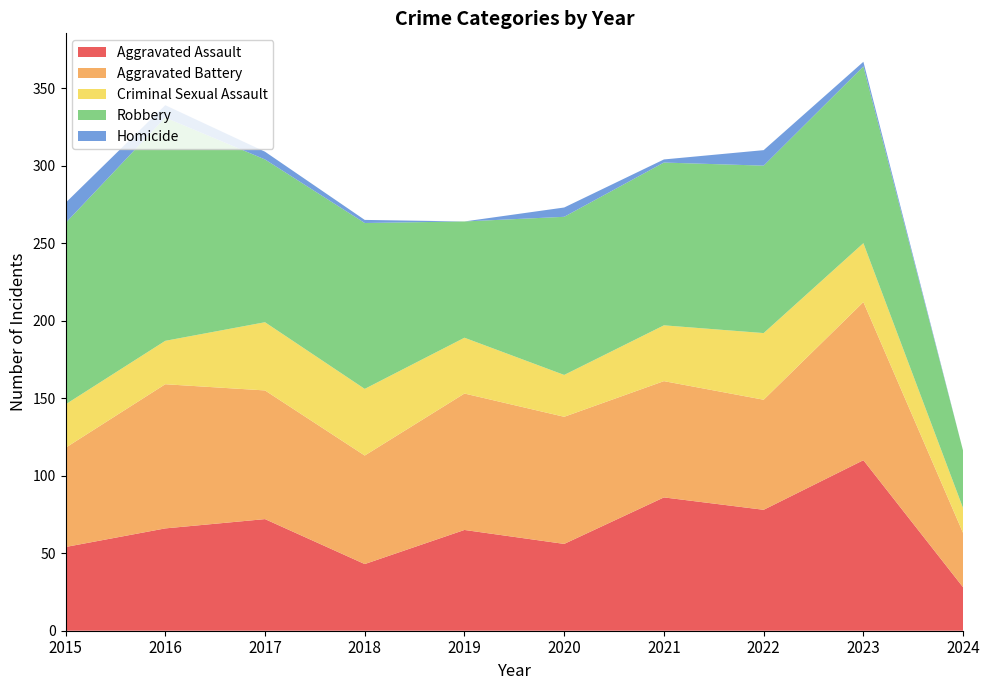

Reading left to right, transcribe all the data shown in this chart.

Aggravated Assault: 54	66	72	43	65	56	86	78	110	28
Aggravated Battery: 64	93	83	70	88	82	75	71	102	35
Criminal Sexual Assault: 28	28	44	43	36	27	36	43	38	16
Robbery: 117	144	105	107	75	102	105	108	114	37
Homicide: 13	8	5	2	0	6	2	10	3	0